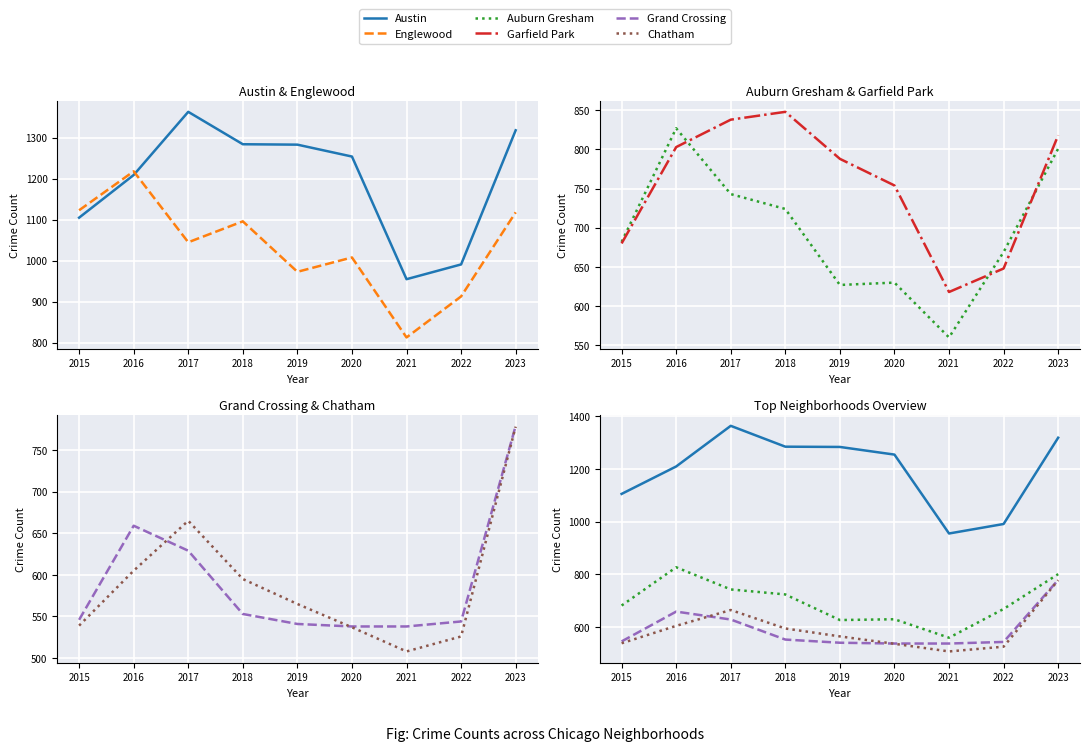

Is it true that Austin equals 1318 at 2023?

True